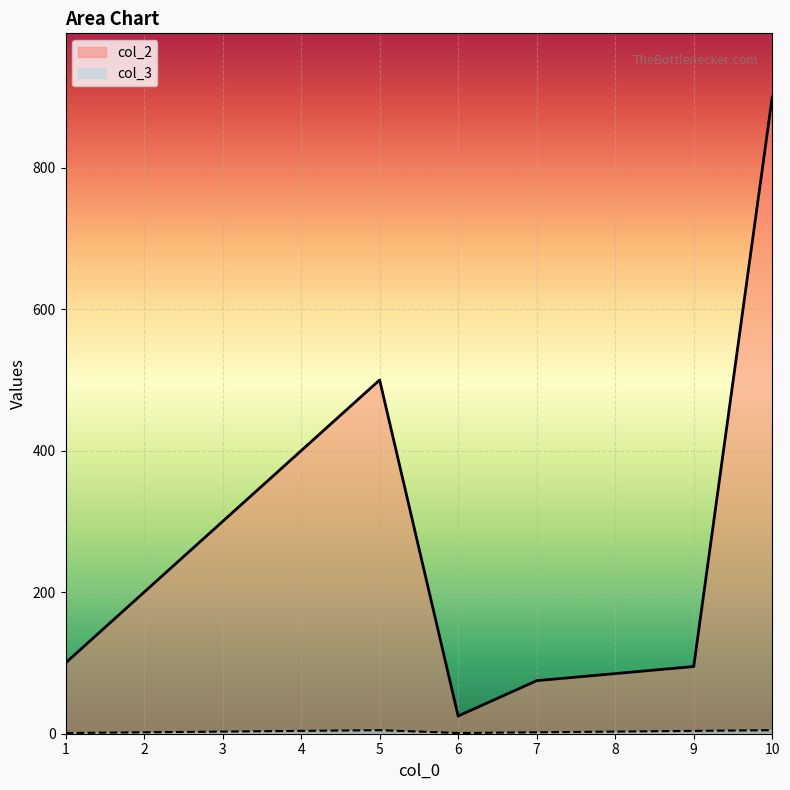

Which series has the largest total across all categories?

col_2